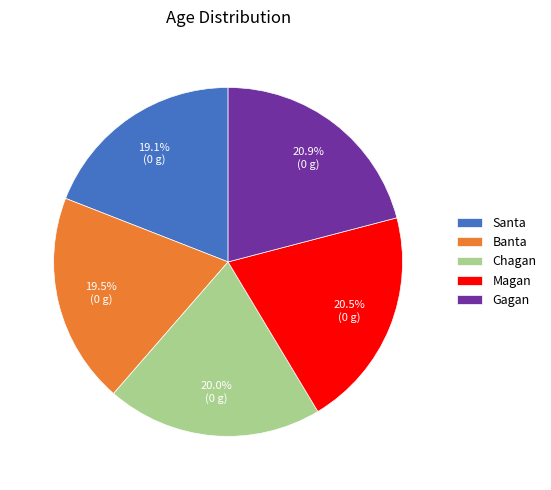

Approximately how many times larger is the value at Gagan compared to Santa?

1.1